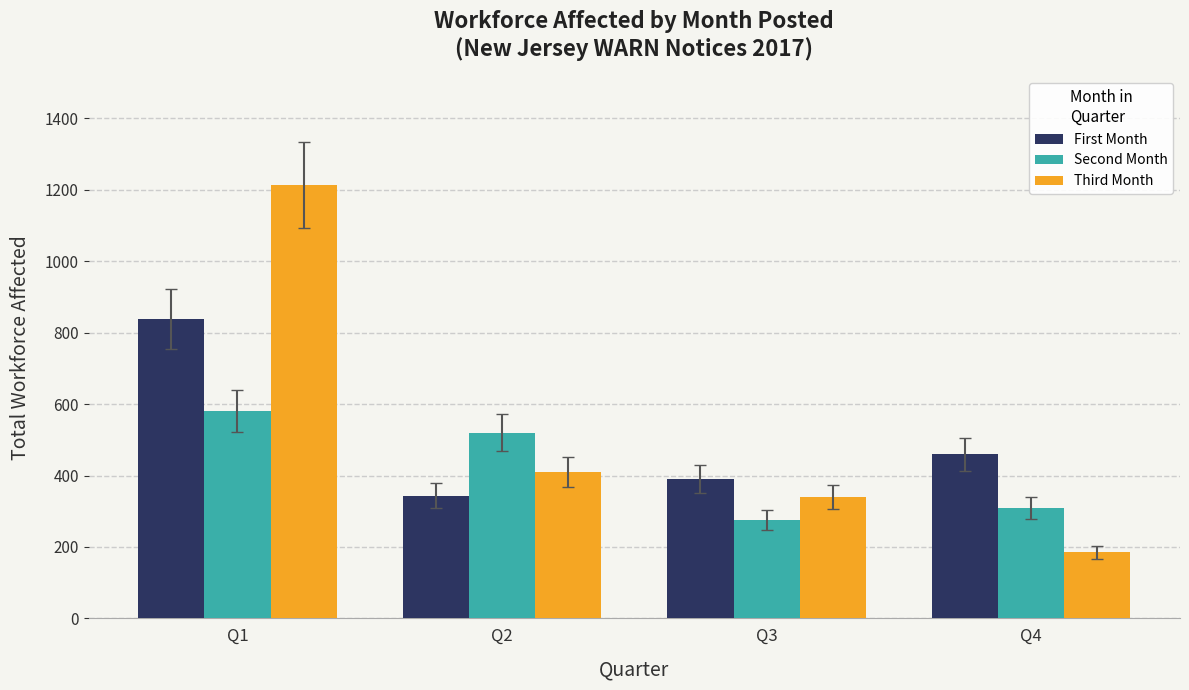

Does the chart contain stacked bars?

No